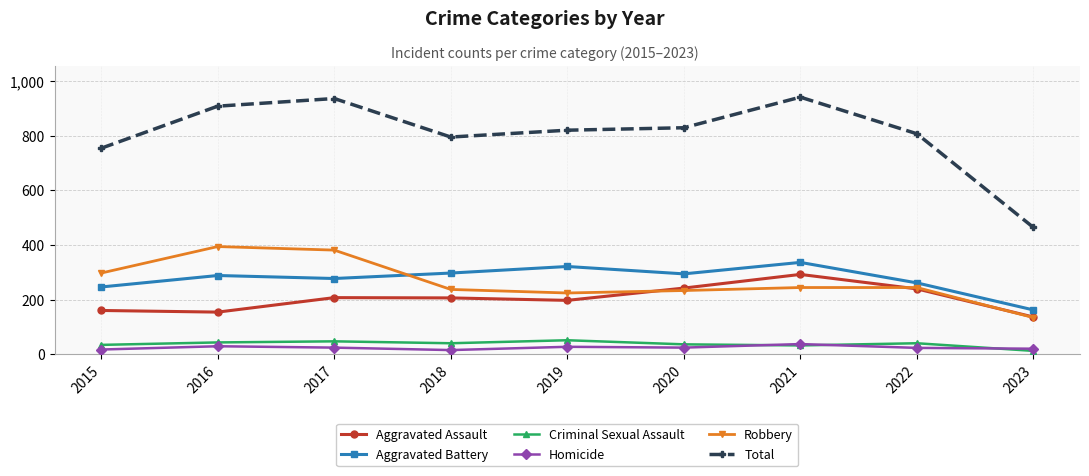

The value of Aggravated Battery at 2020 is 294. True or false?

True